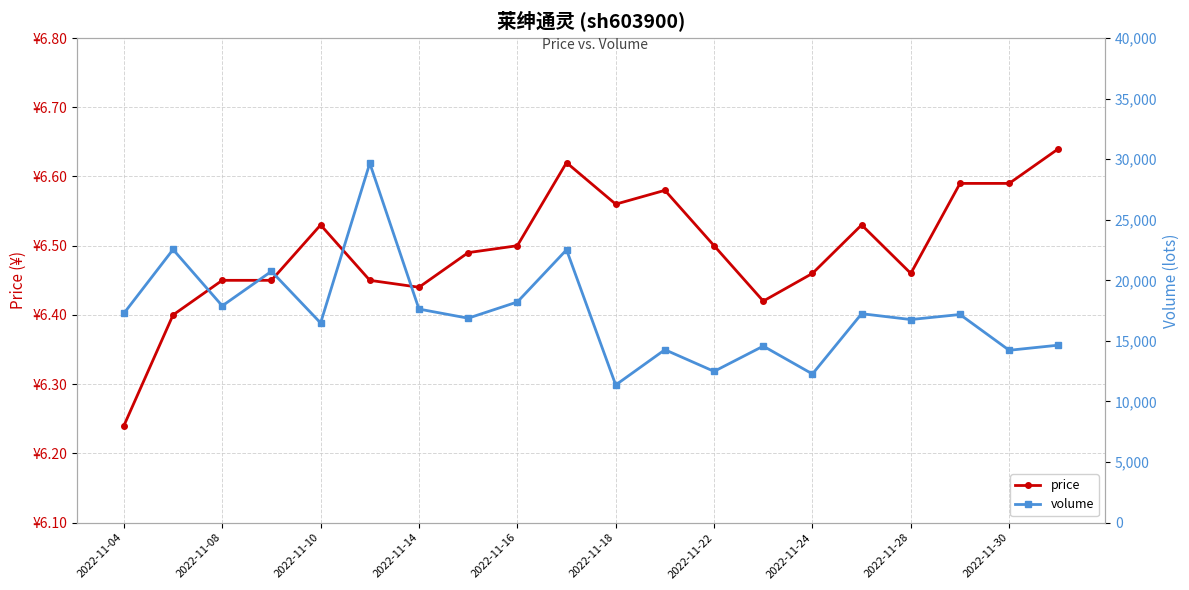

Which series has the largest range (max minus min)?

volume